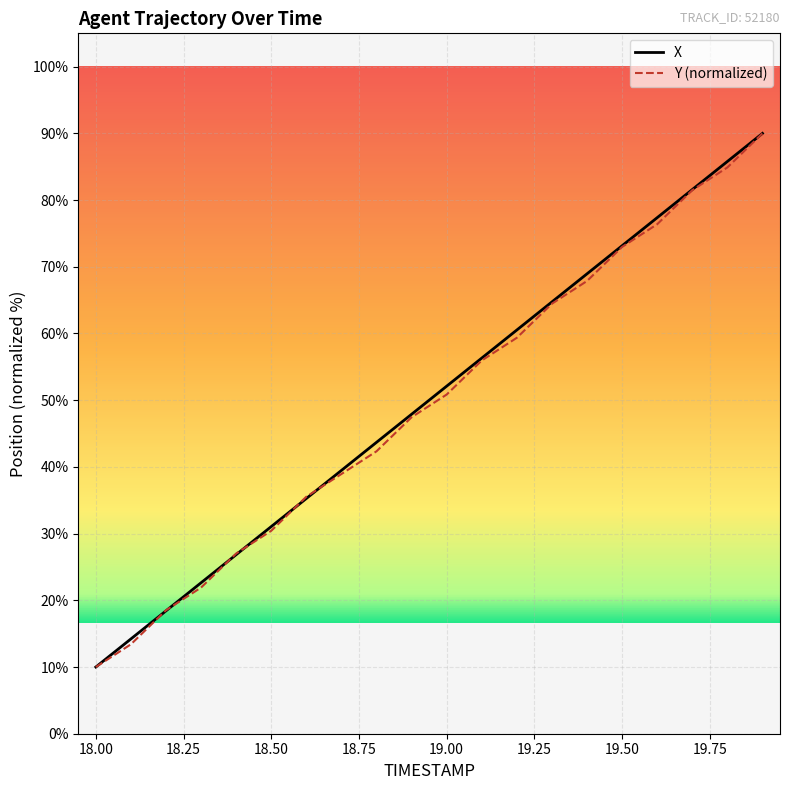

What is the lowest value of the X series?

10.0